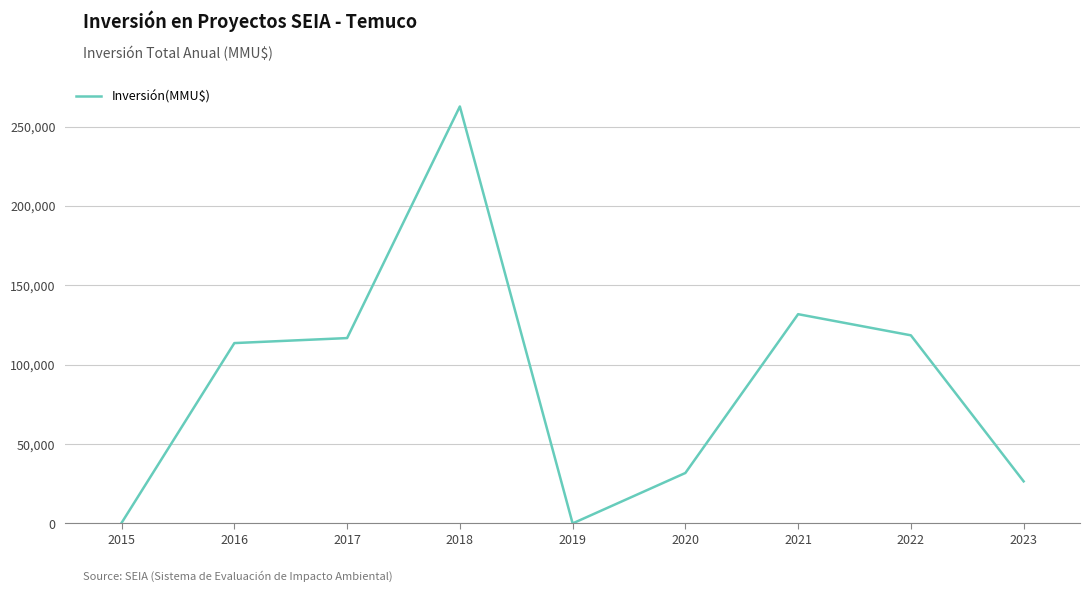

What is the change in value from 2016 to 2021?

+18207